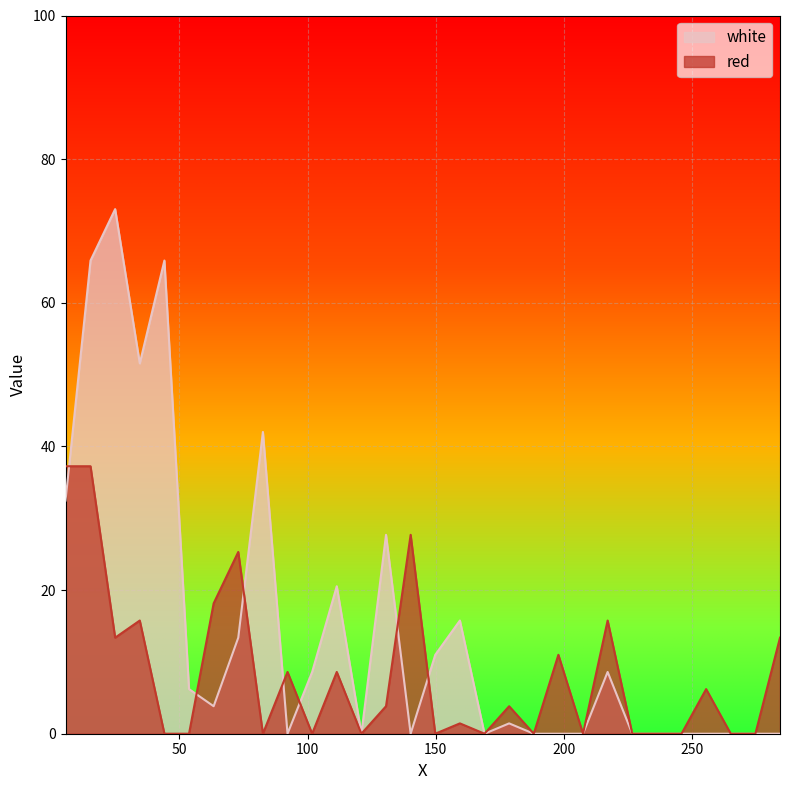

At which category does the chart reach its peak across all series?

25.0